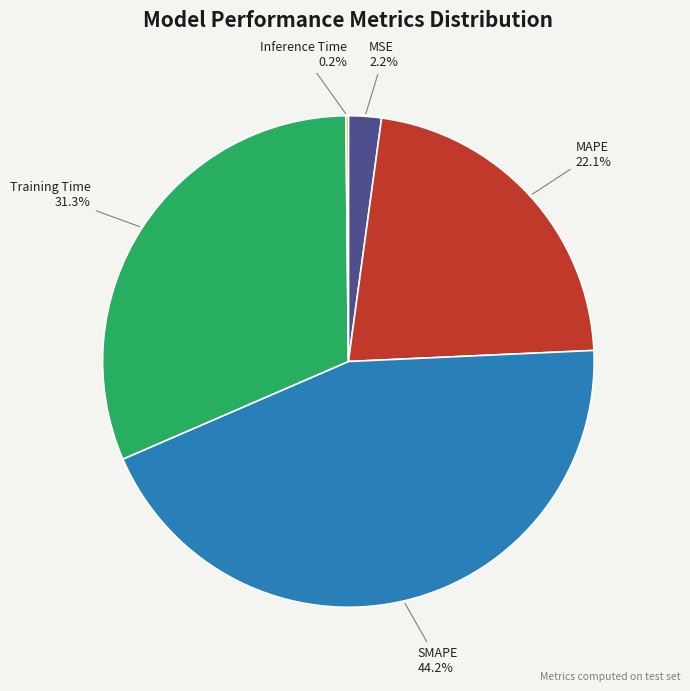

True or false: SMAPE accounts for 50% of the total.

False